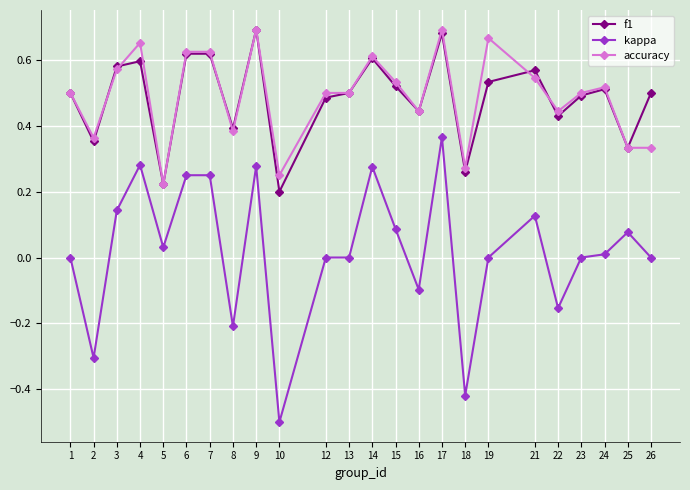

At which category does the chart reach its minimum across all series?

10